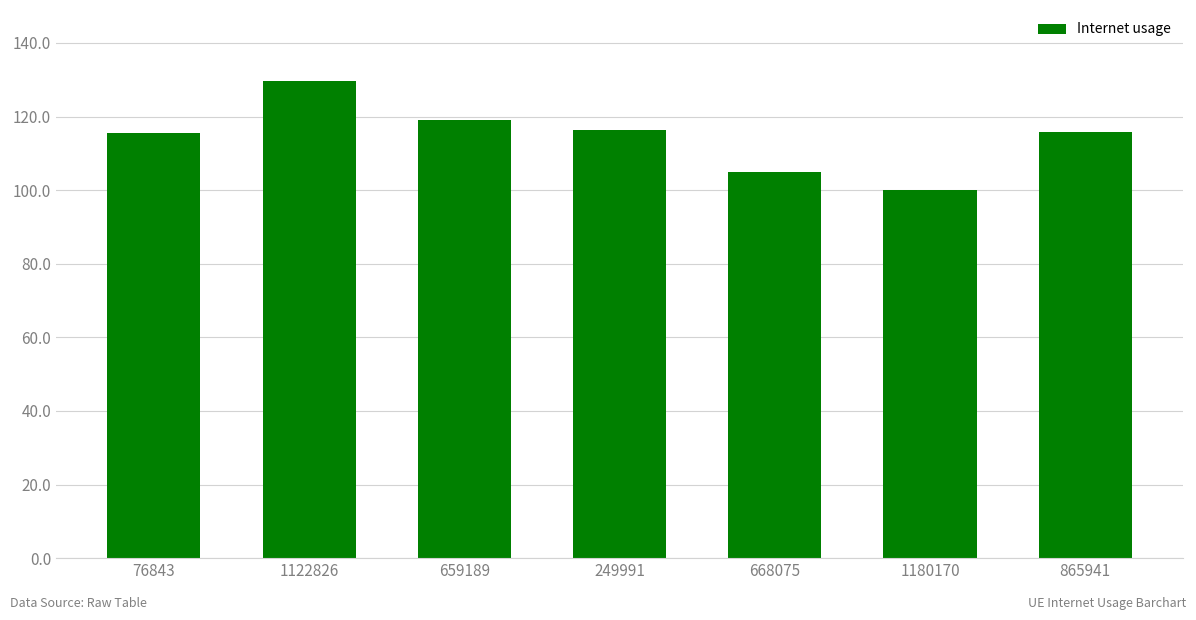

At which category does the chart reach its peak across all series?

1122826